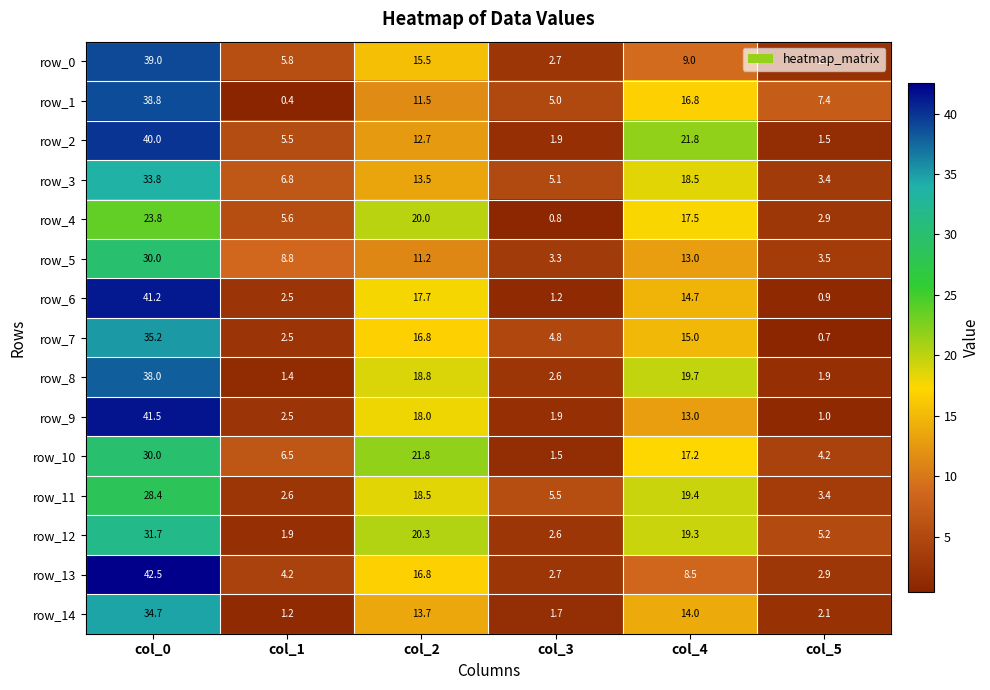

Which series has the largest total across all categories?

row_2